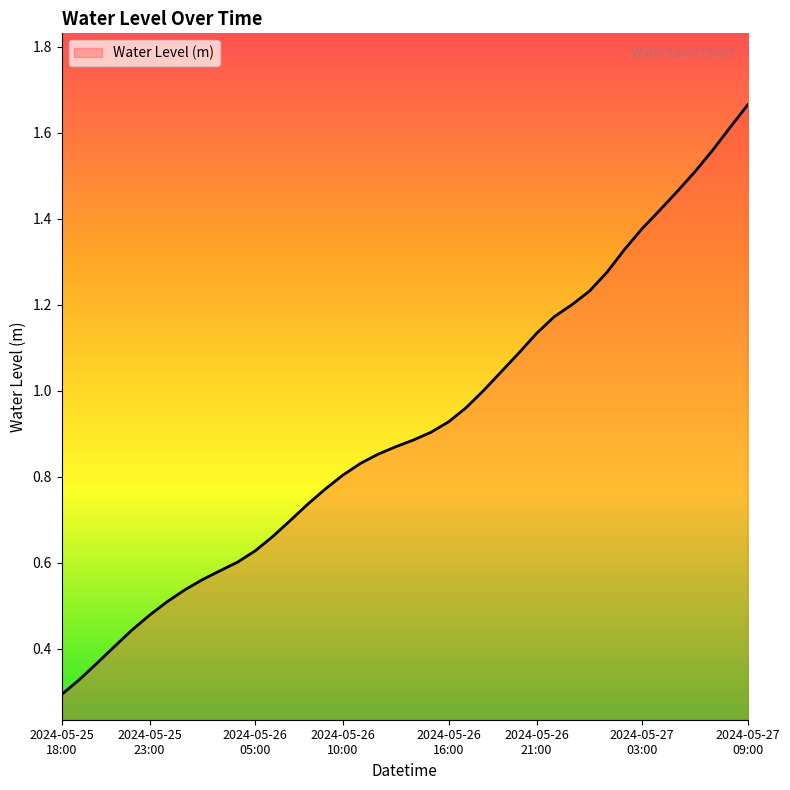

How many lines are shown in the chart?

1